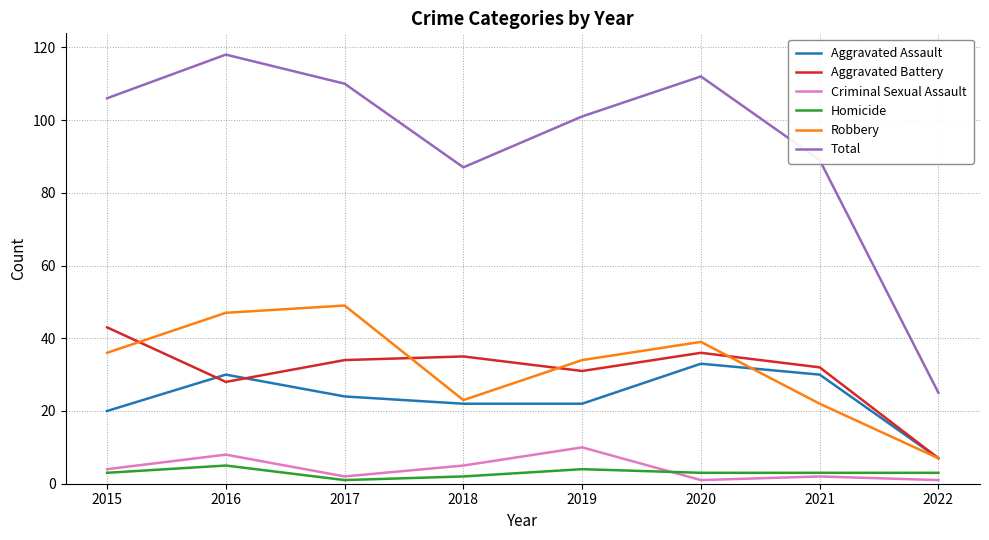

True or false: Aggravated Assault and Total intersect in this chart.

False